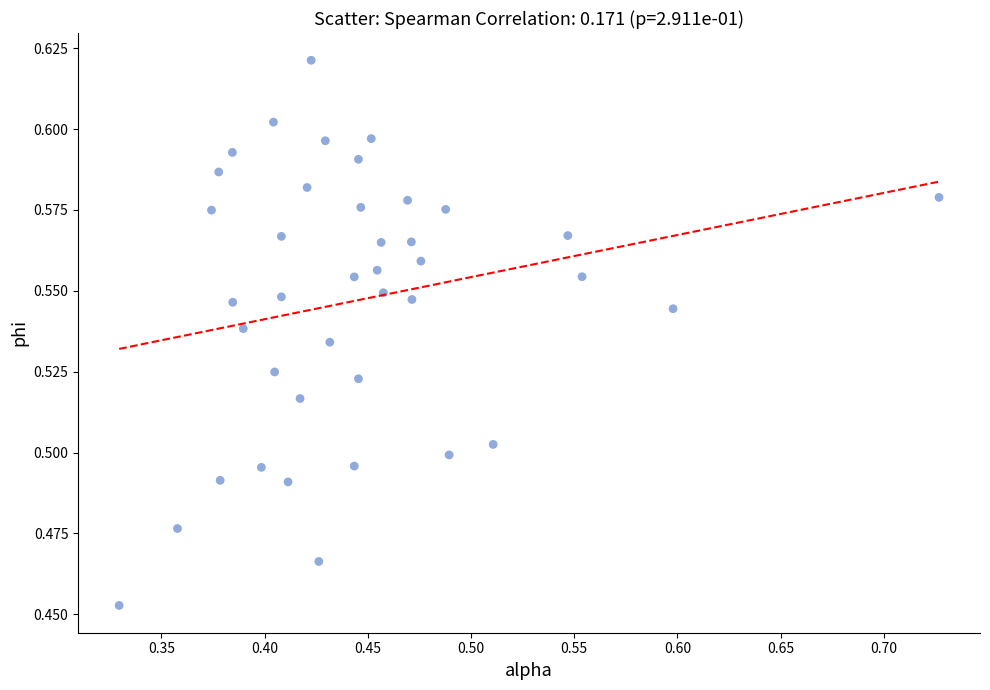

What is the range of X values (max minus min)?

0.4